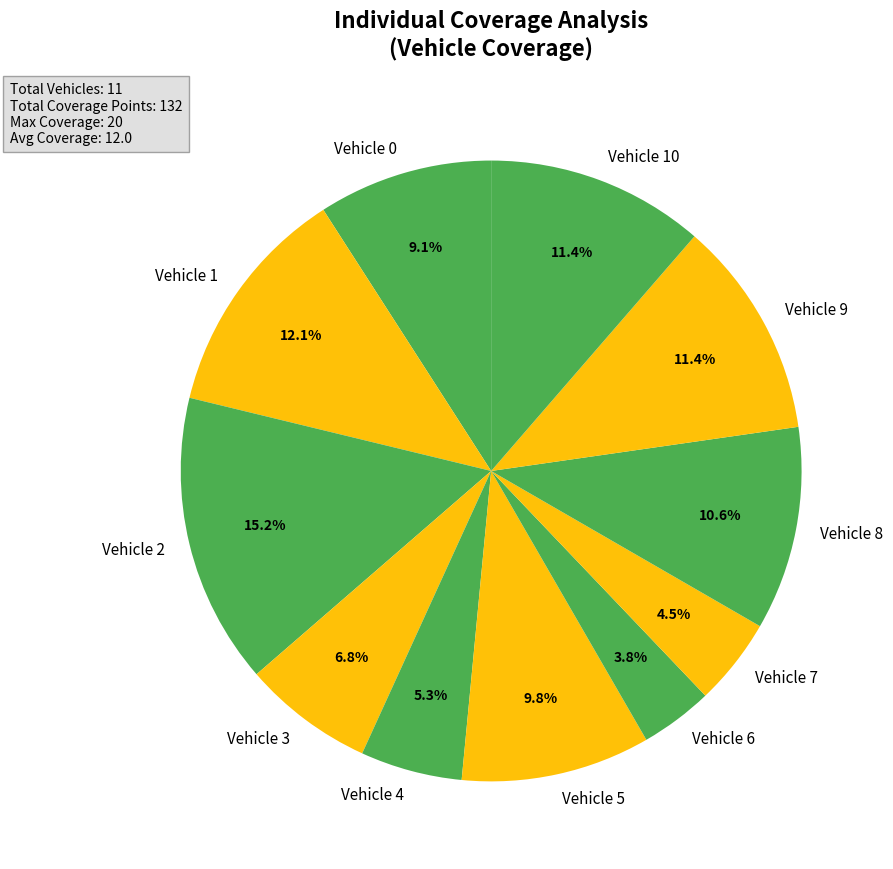

How many segments does this pie chart have?

11